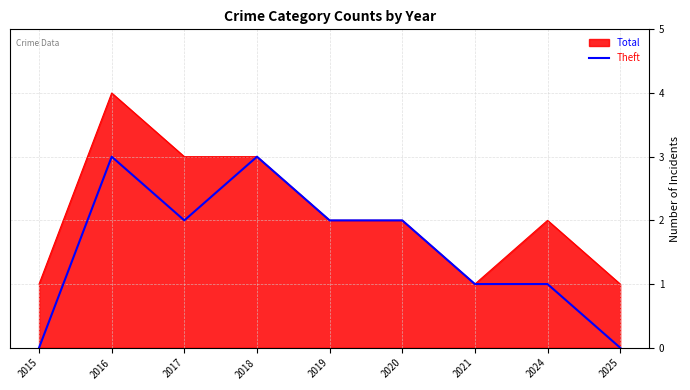

Which label corresponds to the largest value in the chart?

2016